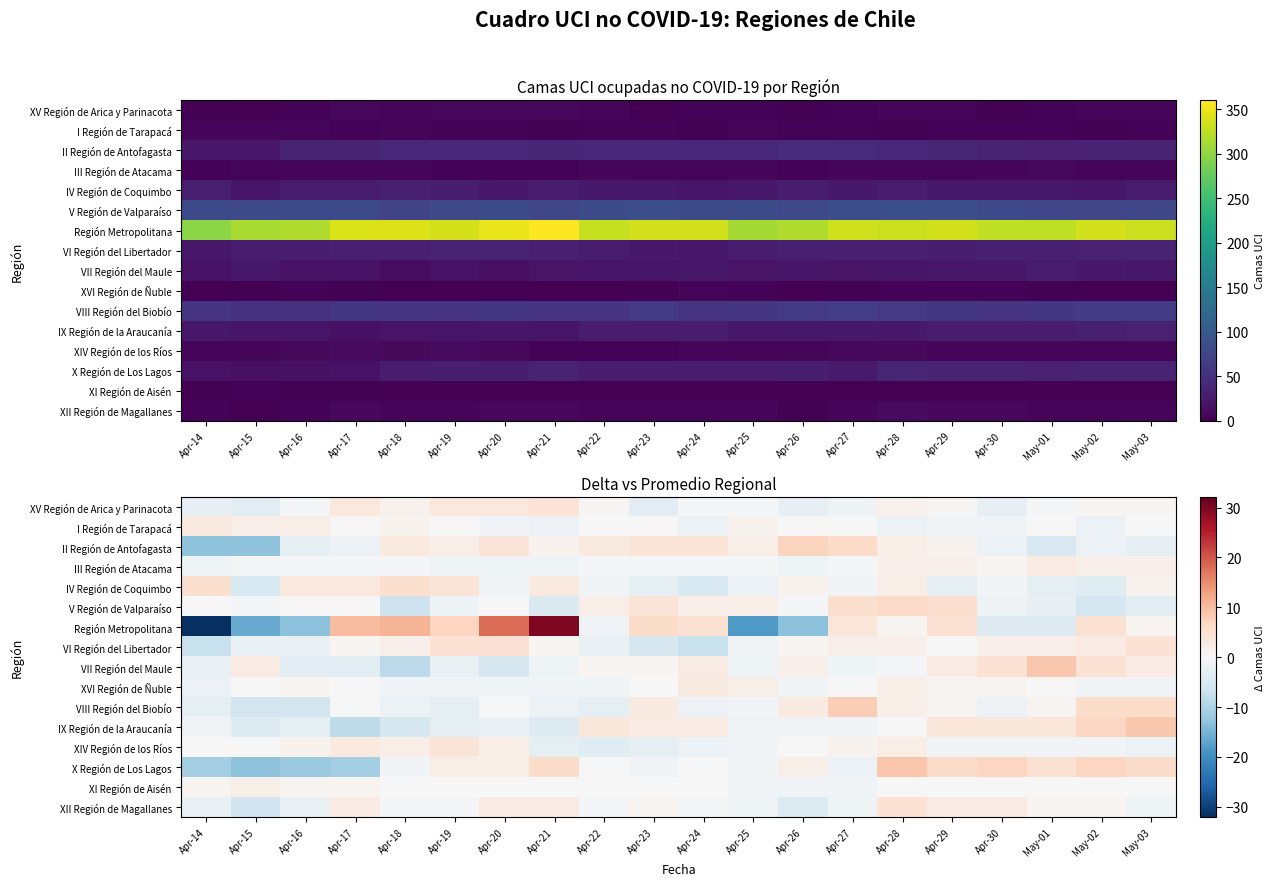

Is it true that XII Región de Magallanes equals -0.4 at Apr-18?

False